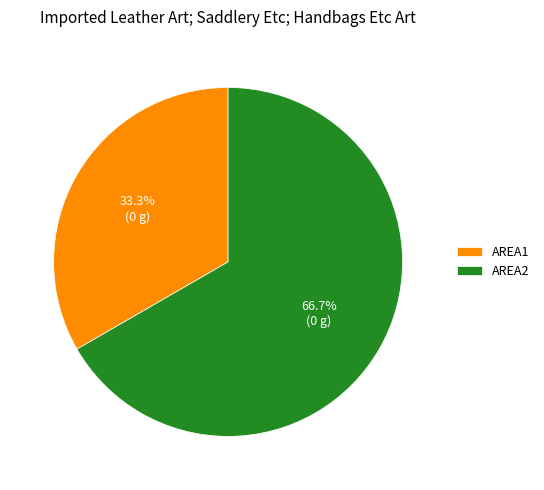

Count the number of slices in the pie.

2